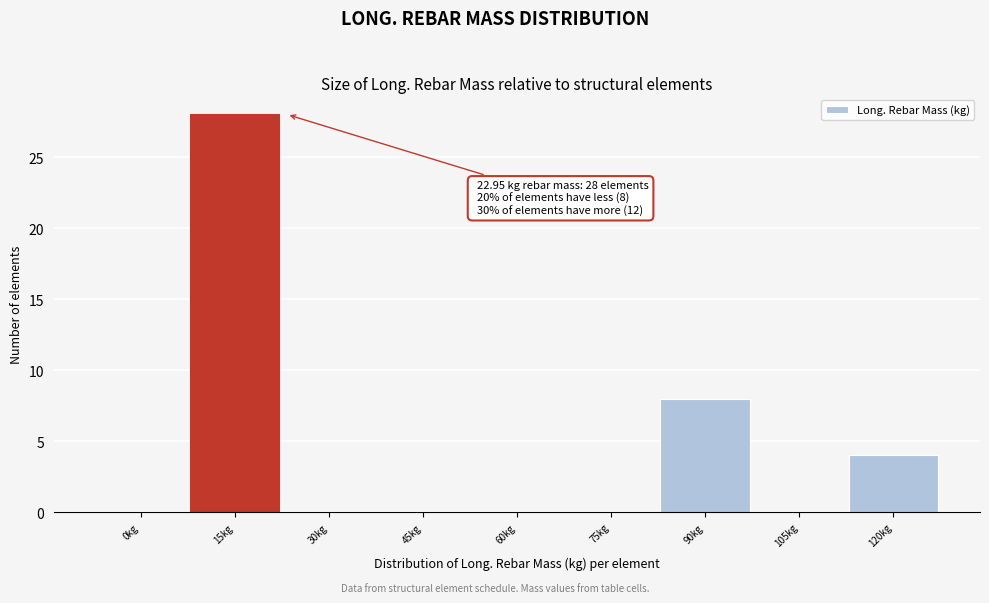

Reading left to right, what are all the values shown in this chart?

0kg=0	15kg=28	30kg=0	45kg=0	60kg=0	75kg=0	90kg=8	105kg=0	120kg=4